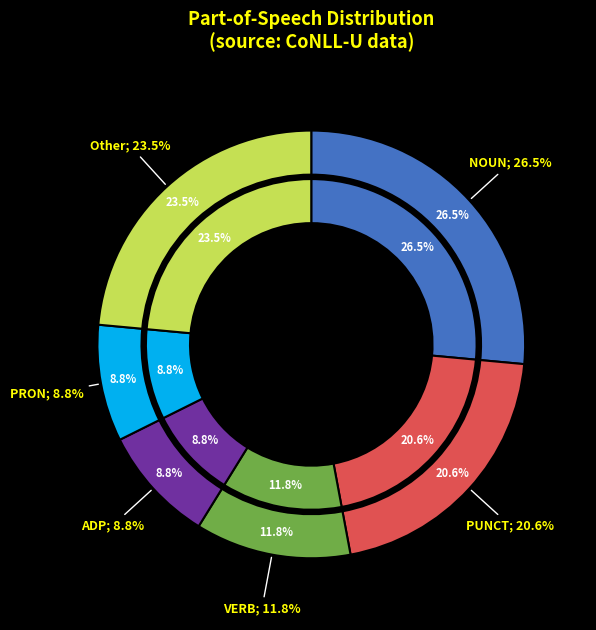

Is there a majority slice in this chart?

No